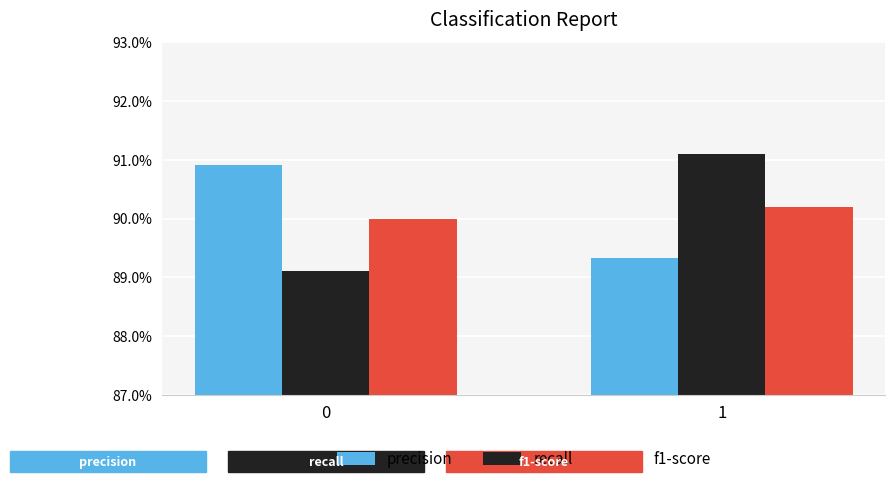

Does the chart contain stacked bars?

No